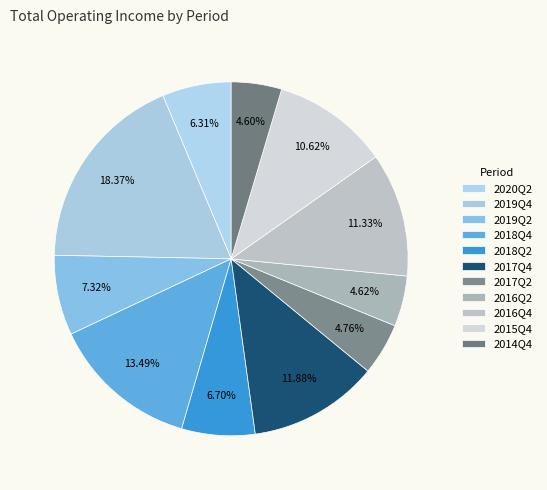

Does 2018Q4 account for over 50% of the chart?

No